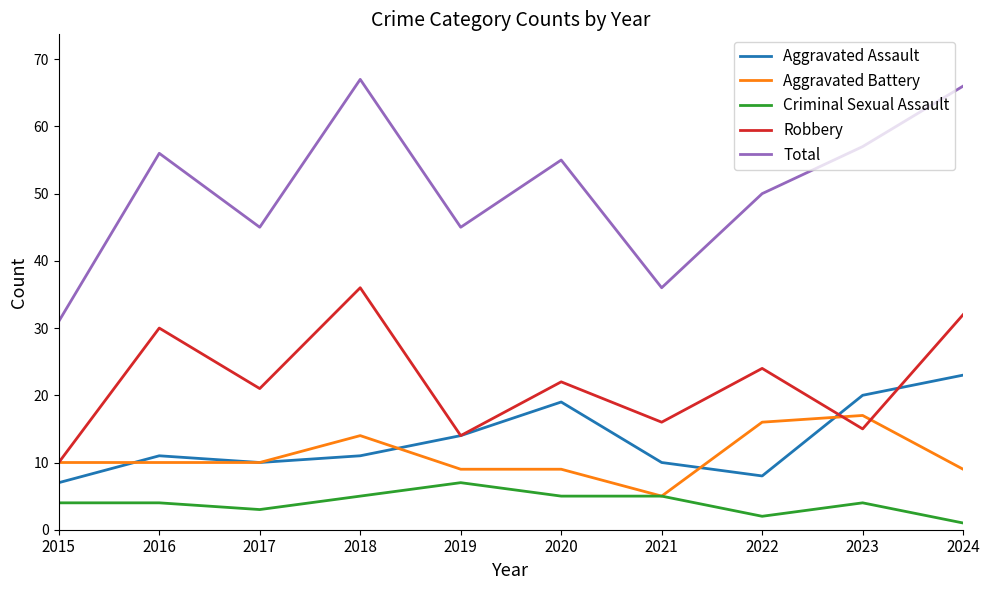

What value does the Aggravated Battery series have at 2019?

9